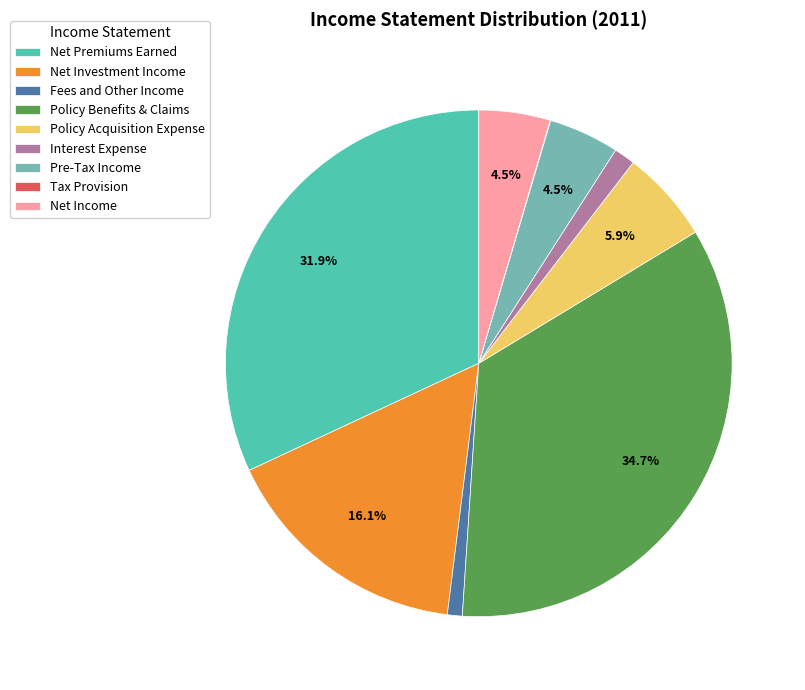

Is there any slice that represents more than half of the pie?

No